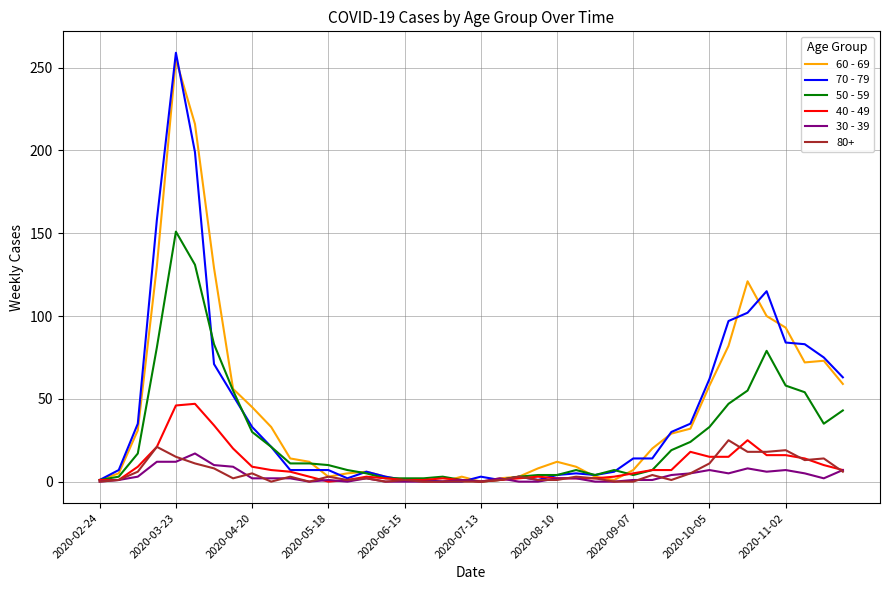

What is the difference between the maximum and minimum values in the 70 - 79 series?

259